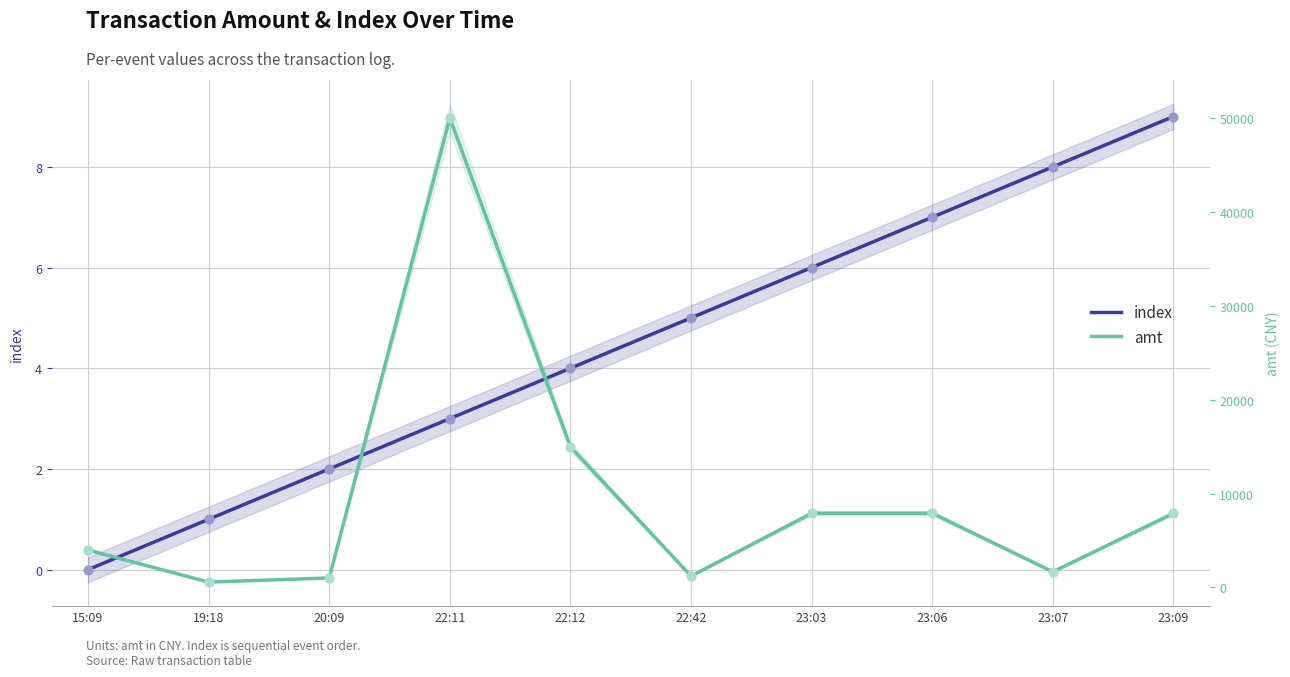

What is the total value across all series at 23:07?

1668